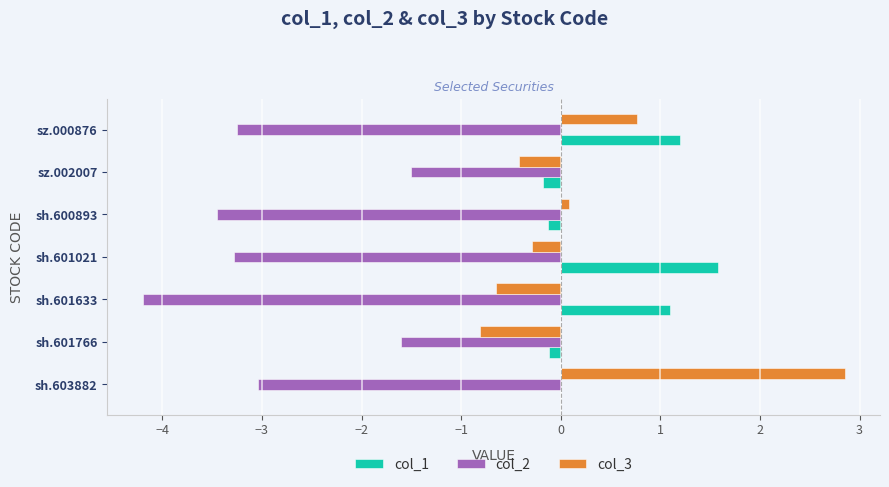

What is the total value across all series at sh.601021?

-2.0